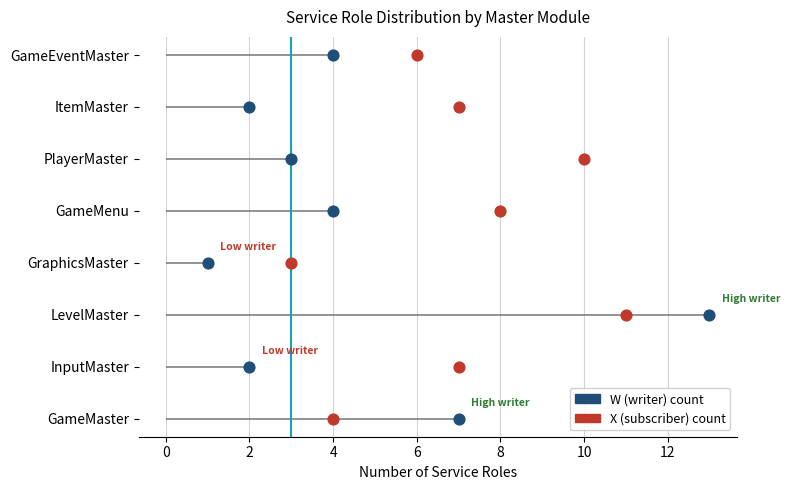

Which series reaches the minimum Y coordinate?

X role count (subscriber)